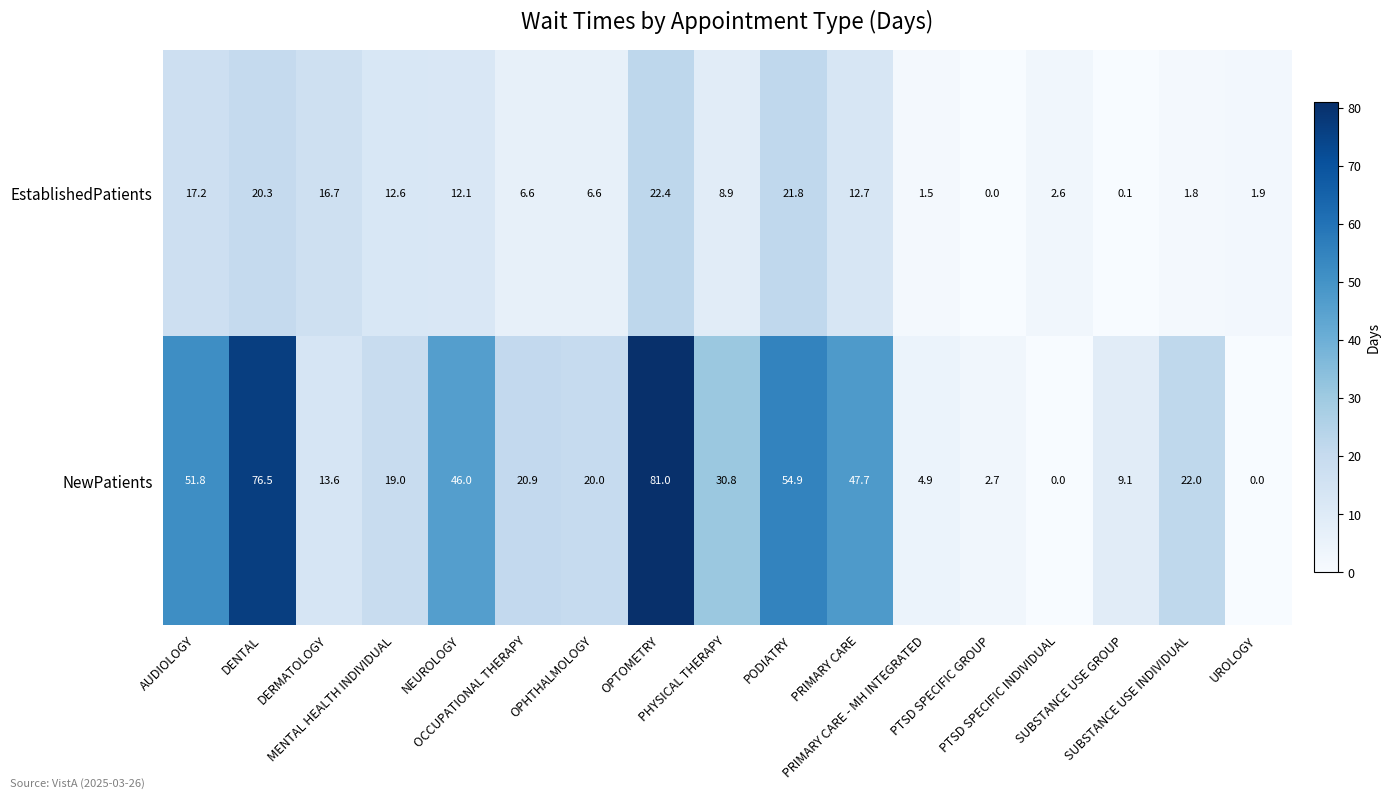

List the series in order of their overall mean, highest first.

NewPatients, EstablishedPatients